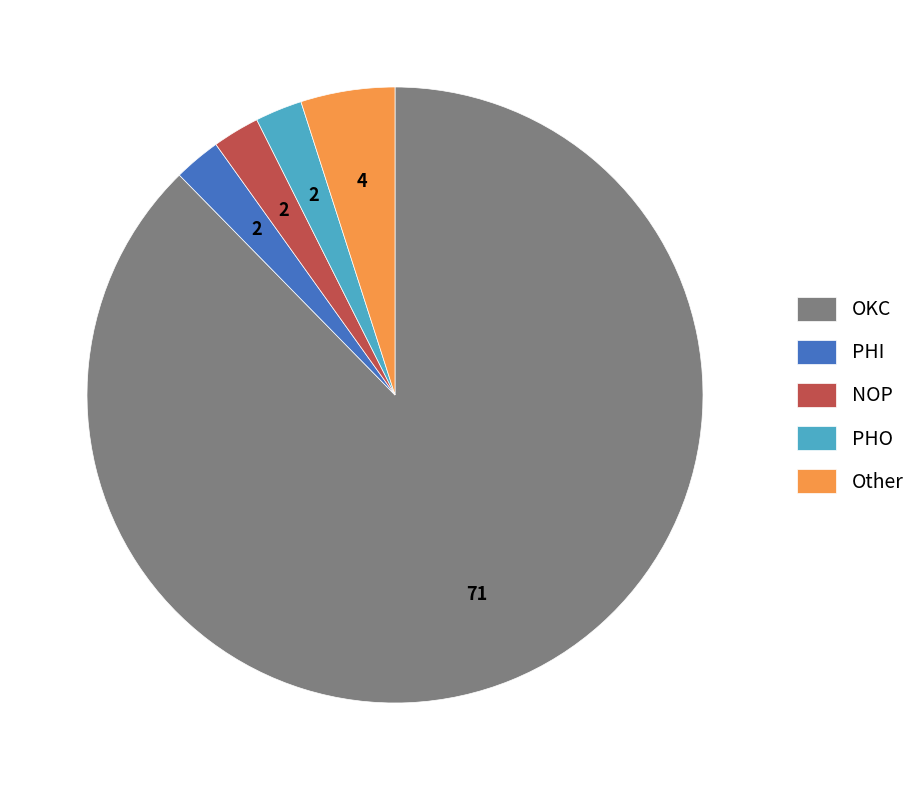

Does OKC represent more than half of the total?

Yes